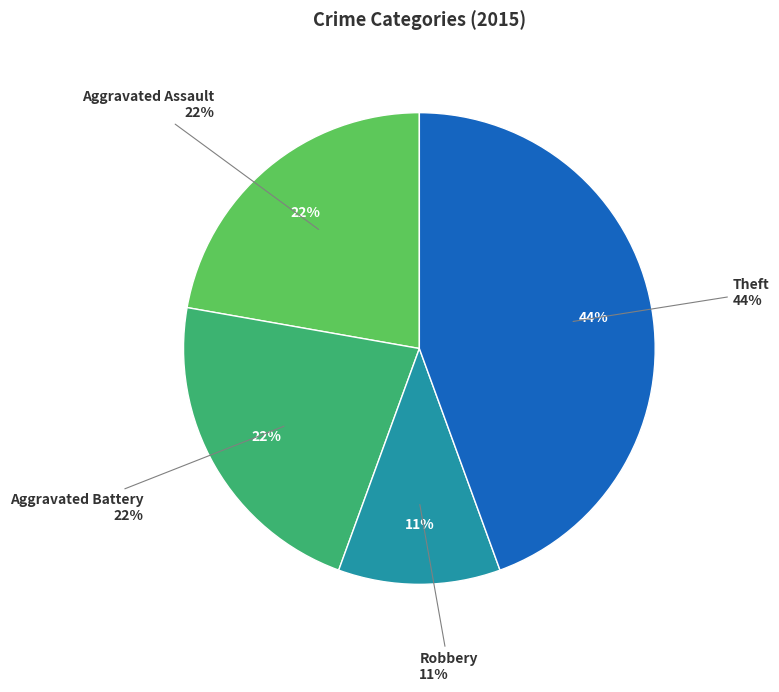

Is the sum of Aggravated Assault and Aggravated Battery greater than half?

No